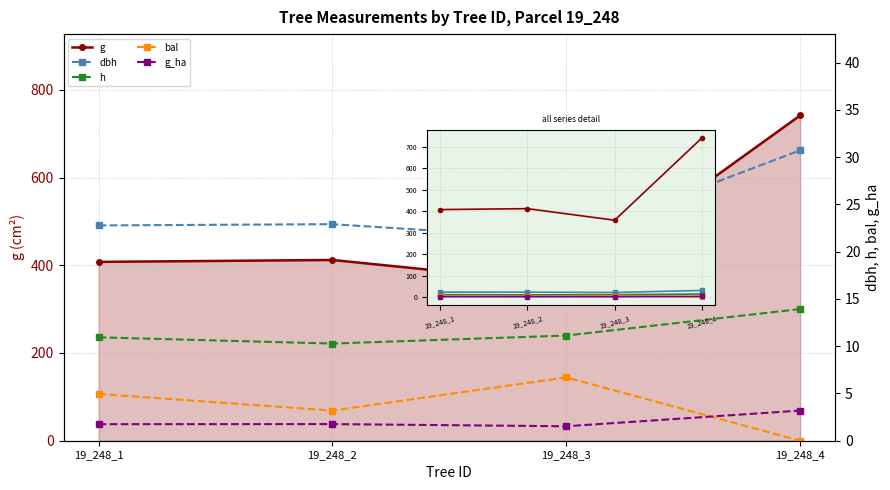

Rank the categories by g_ha value from lowest to highest.

19_248_3, 19_248_1, 19_248_2, 19_248_4